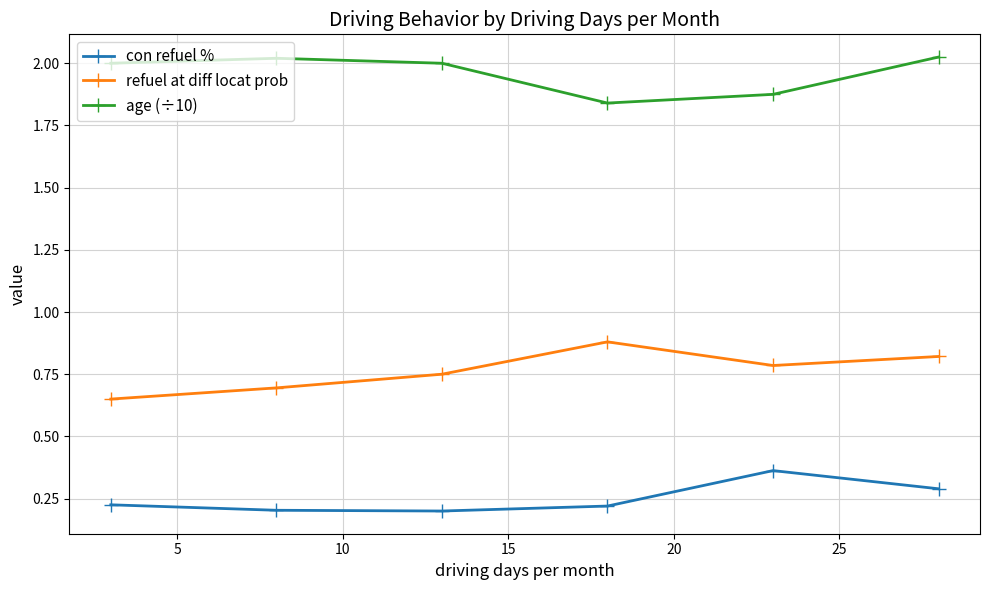

What is the highest value of the refuel at diff locat prob series?

0.9